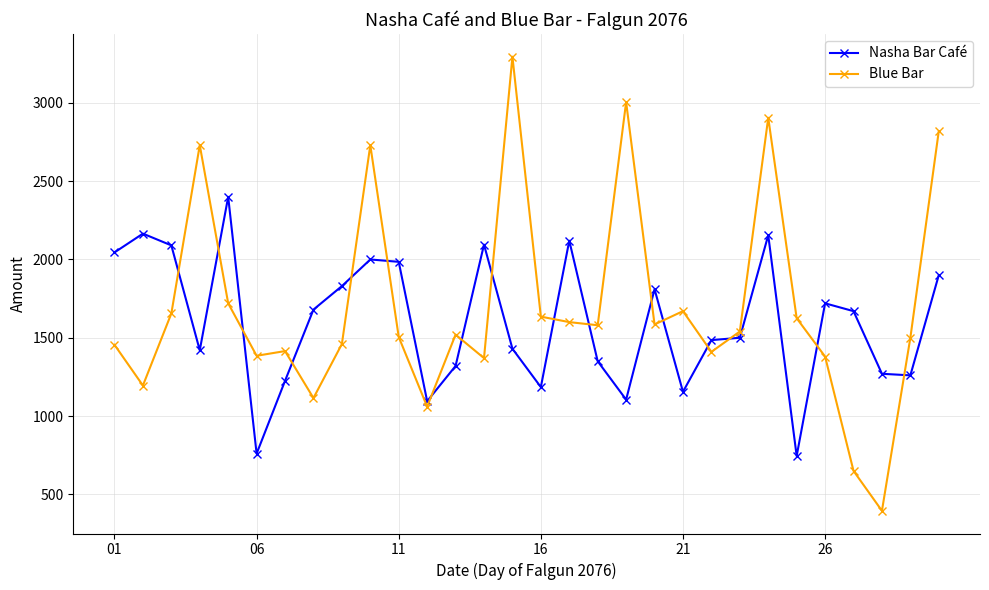

What are all the series names shown in the legend?

Nasha Bar Café, Blue Bar